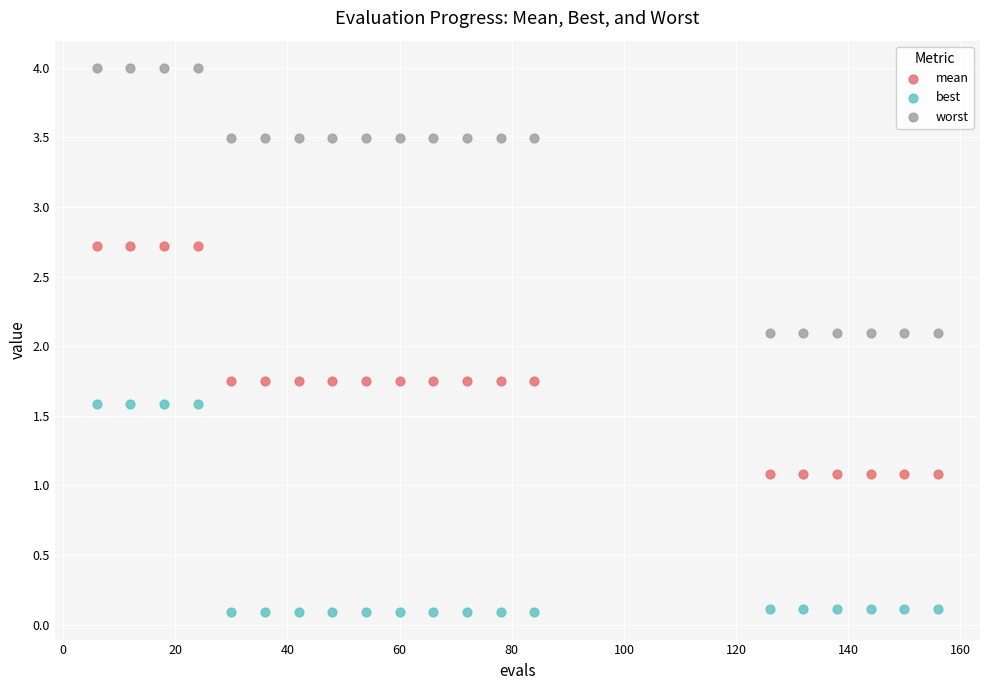

Which series reaches the minimum Y coordinate?

best